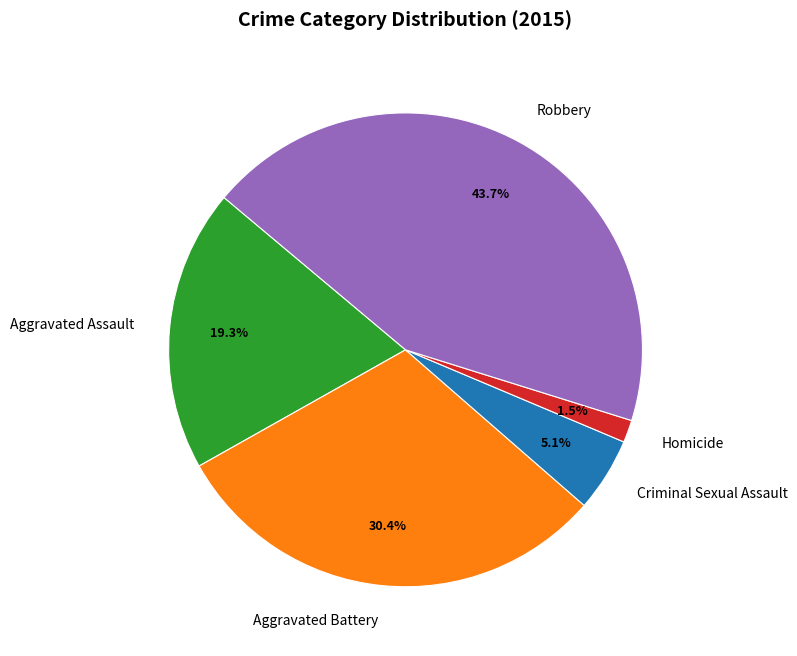

How many segments does this pie chart have?

5